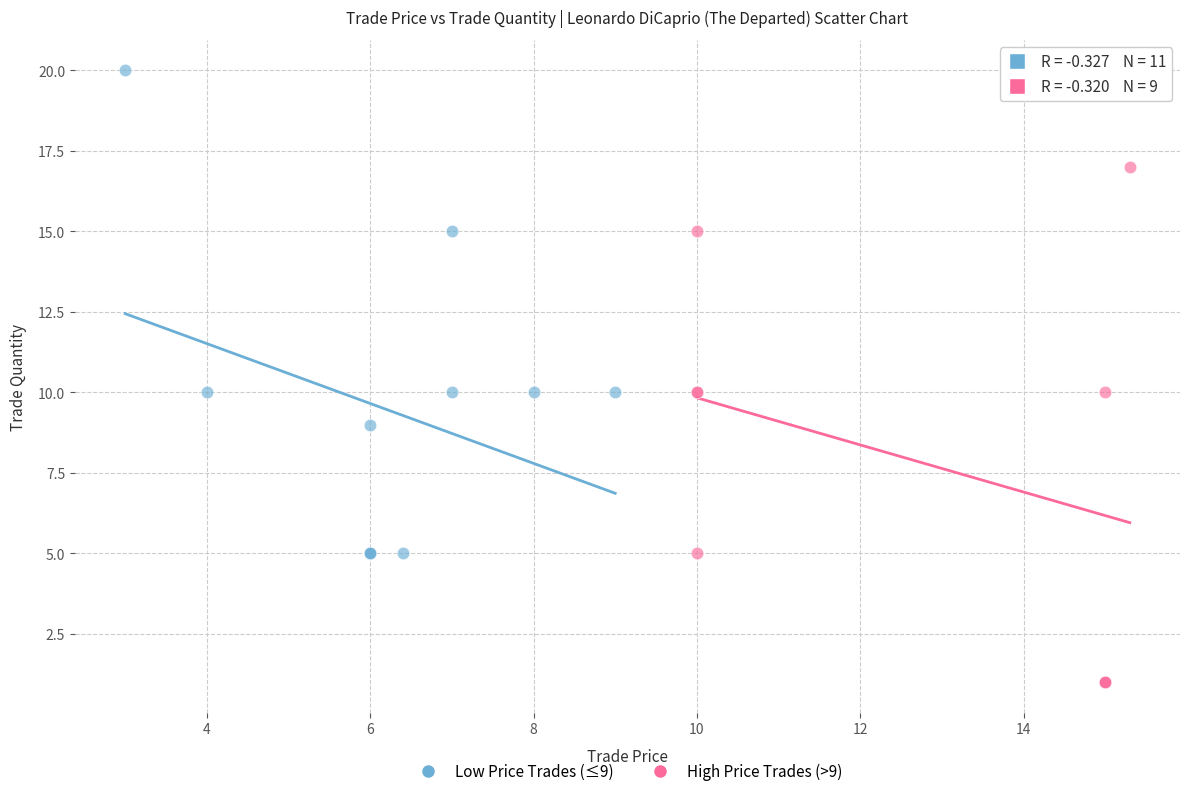

Which series reaches the maximum Y coordinate?

Low Price Trades (≤9)